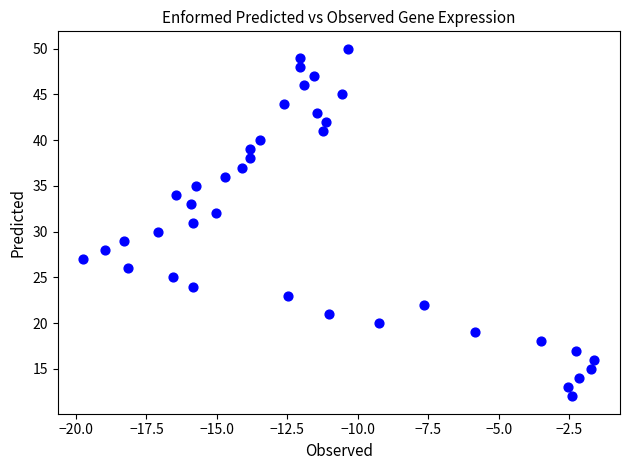

What is the range of Y values (max minus min)?

38